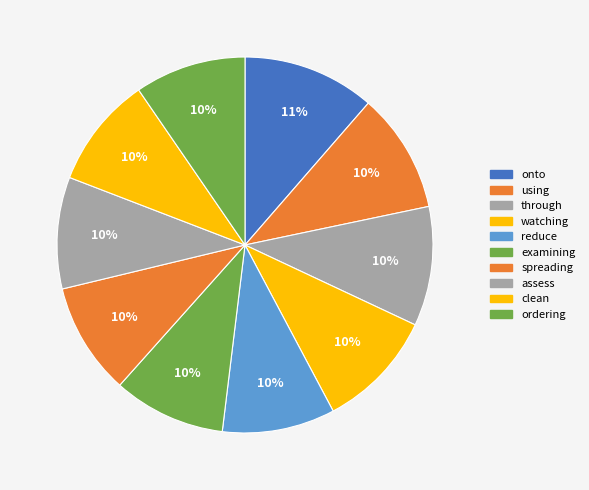

Is it true that assess is 1% of the pie?

False